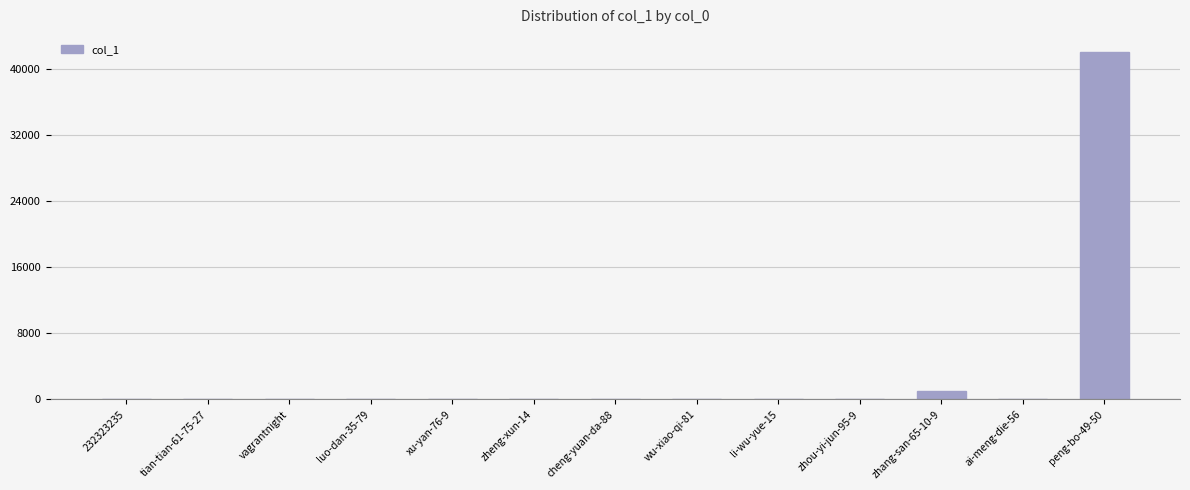

Which label corresponds to the largest value in the chart?

peng-bo-49-50